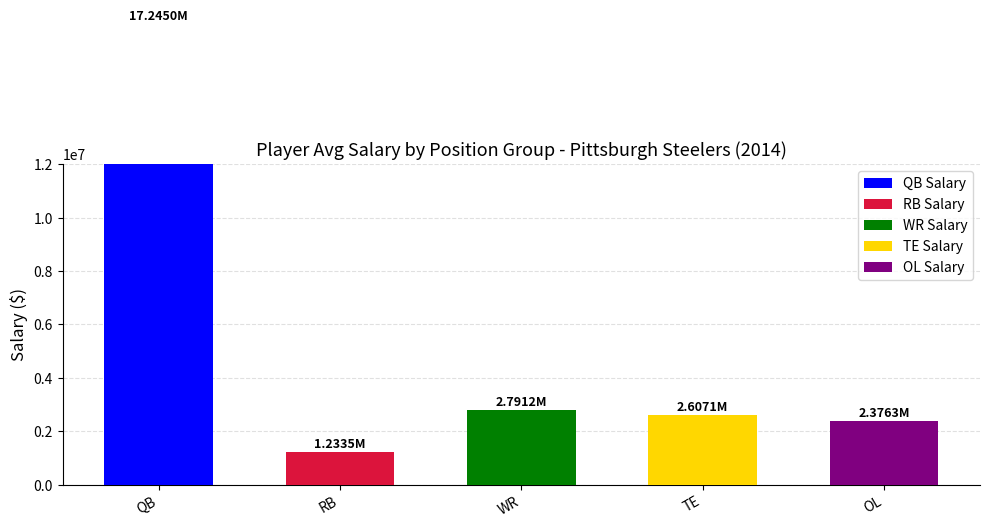

Which has a higher value, 17 or 3?

17